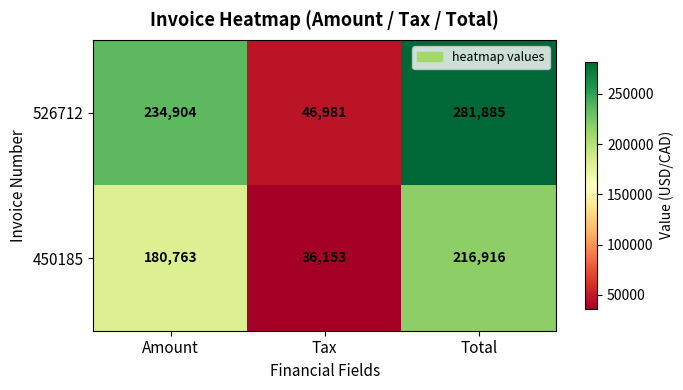

At how many categories does at least one series exceed 64882?

2